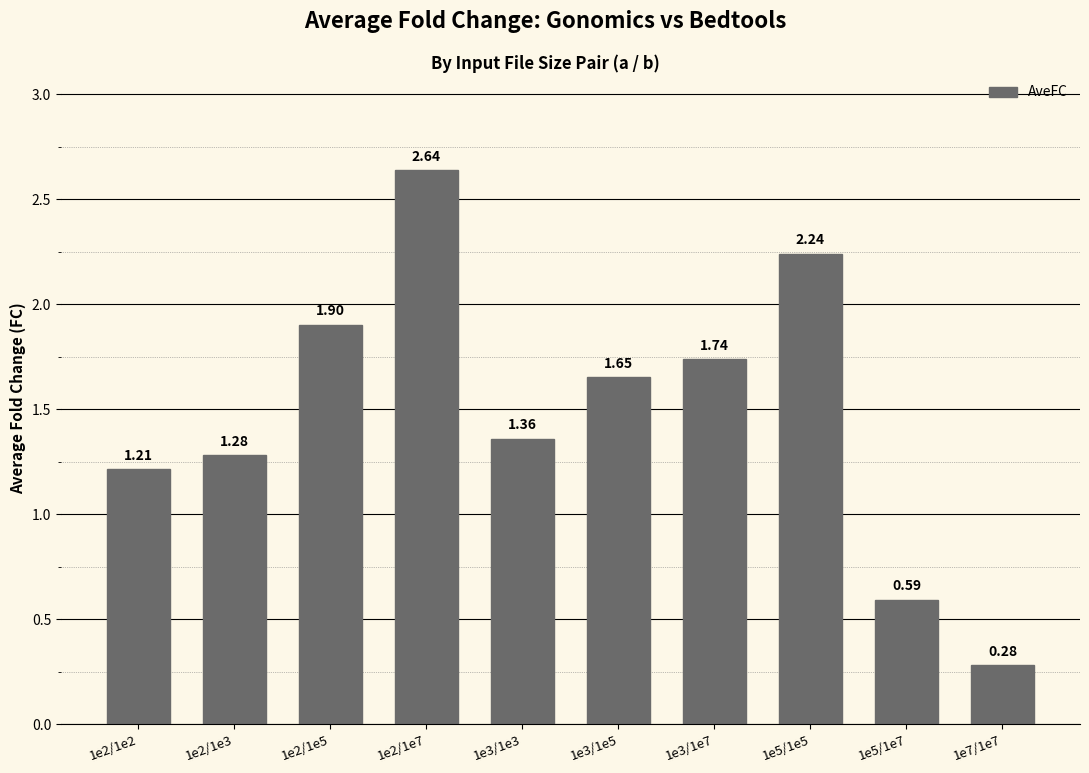

Which label corresponds to the smallest value in the chart?

1e7/1e7